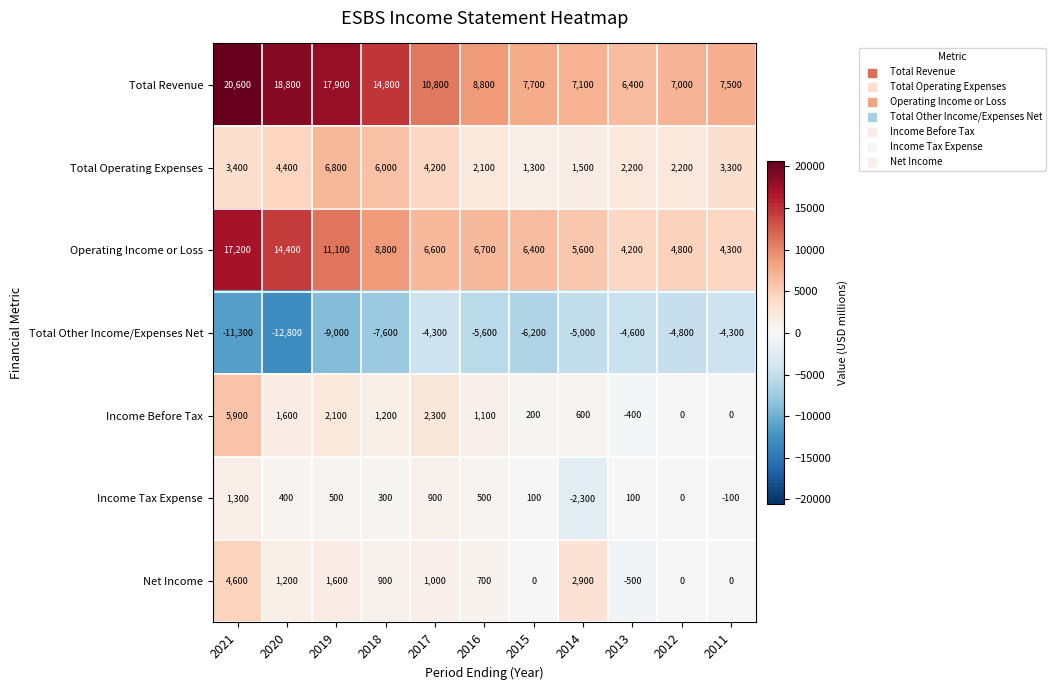

What is the spread (max minus min) of values at 2012?

11800